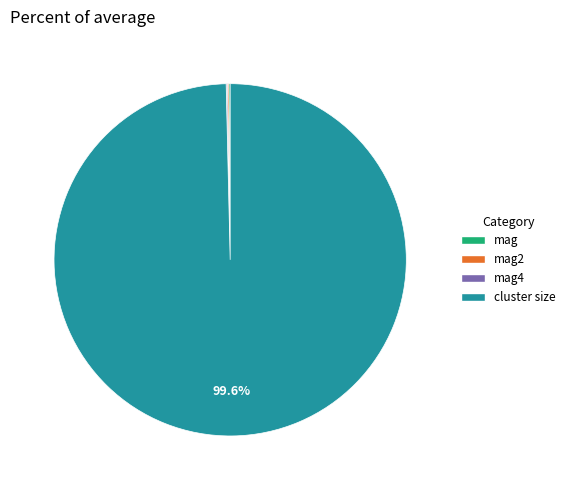

Rank the categories by value from highest to lowest.

cluster size, mag, mag2, mag4